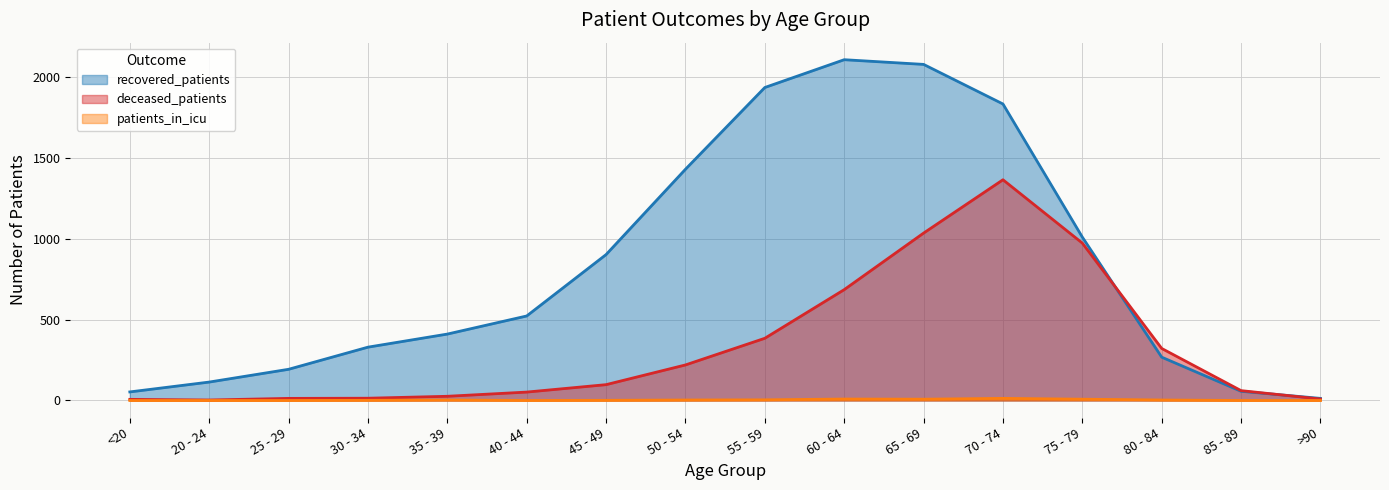

Reading left to right, what are all the values shown in this chart?

recovered_patients: 53	114	193	330	411	523	903	1431	1937	2109	2080	1835	1011	268	57	13
deceased_patients: 7	3	13	14	26	52	98	220	385	686	1036	1366	974	322	61	9
patients_in_icu: 0	0	0	1	3	0	1	3	4	9	8	13	8	3	0	0